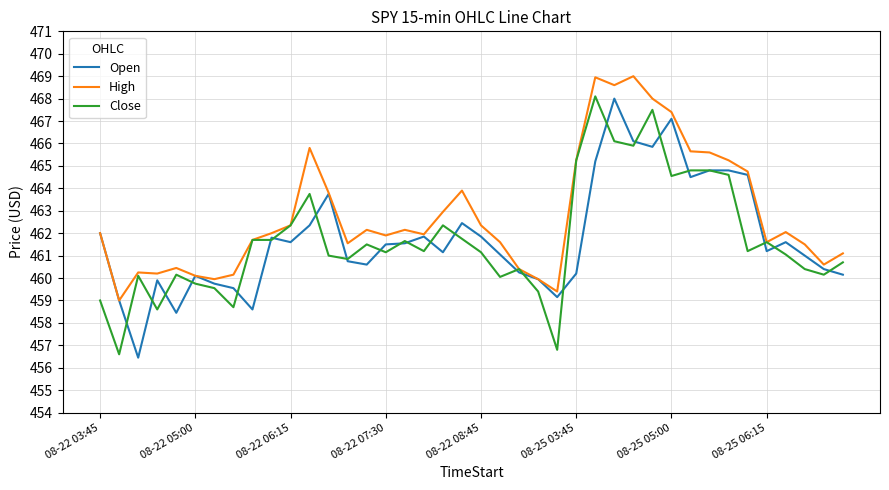

How many categories are shown in the chart?

40